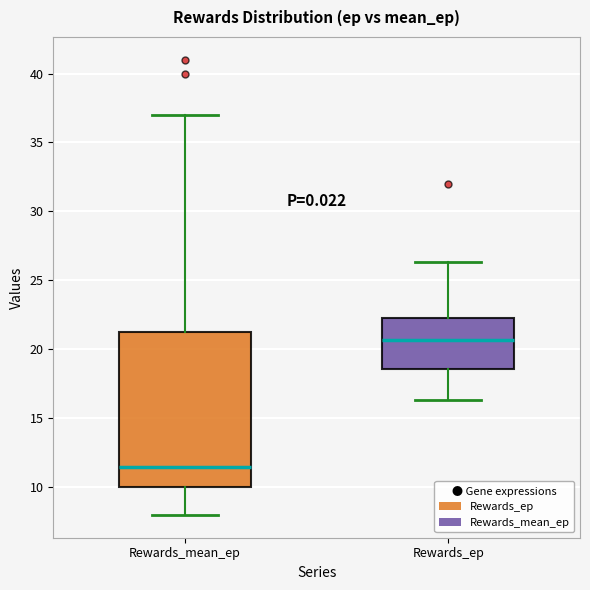

Which box has the lowest median line?

Rewards_mean_ep